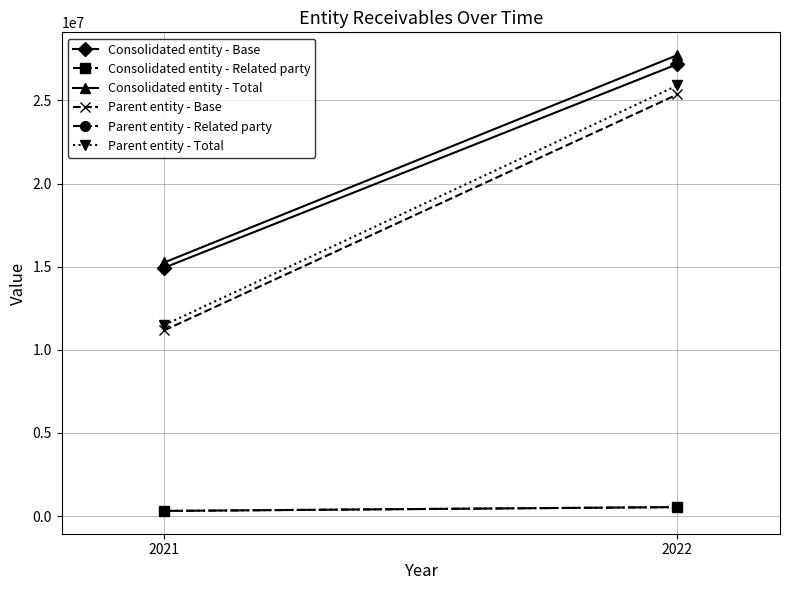

Which series has the largest range (max minus min)?

Parent entity - Total